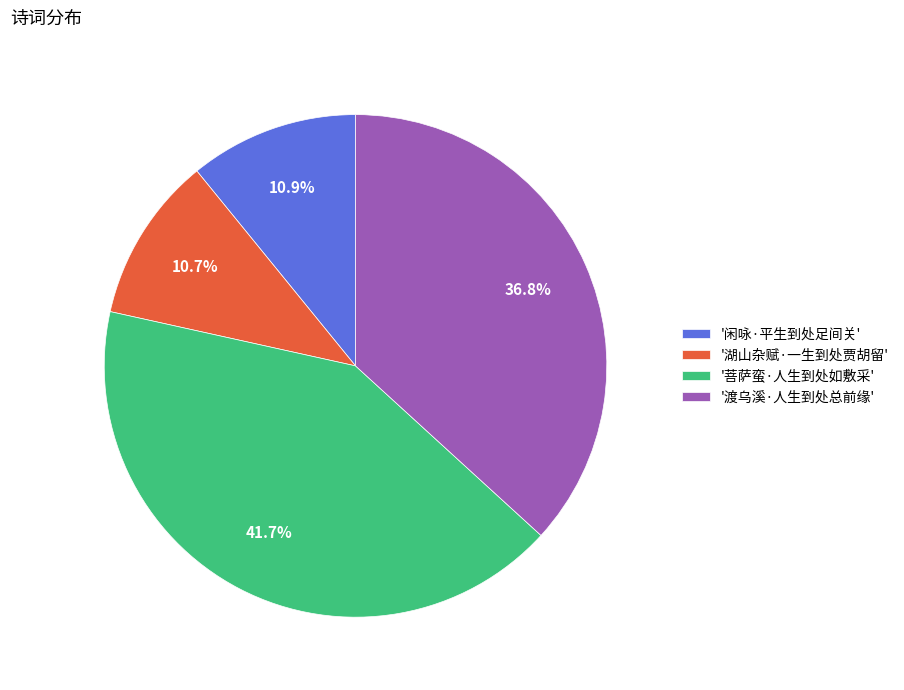

To the nearest percent, what is the difference between the largest and smallest slice percentages?

31%